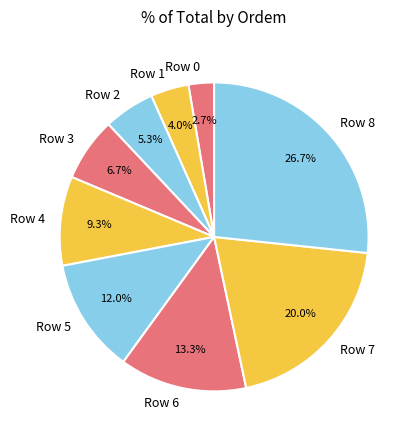

To the nearest percent, what percentage of the pie is Row 5?

12%